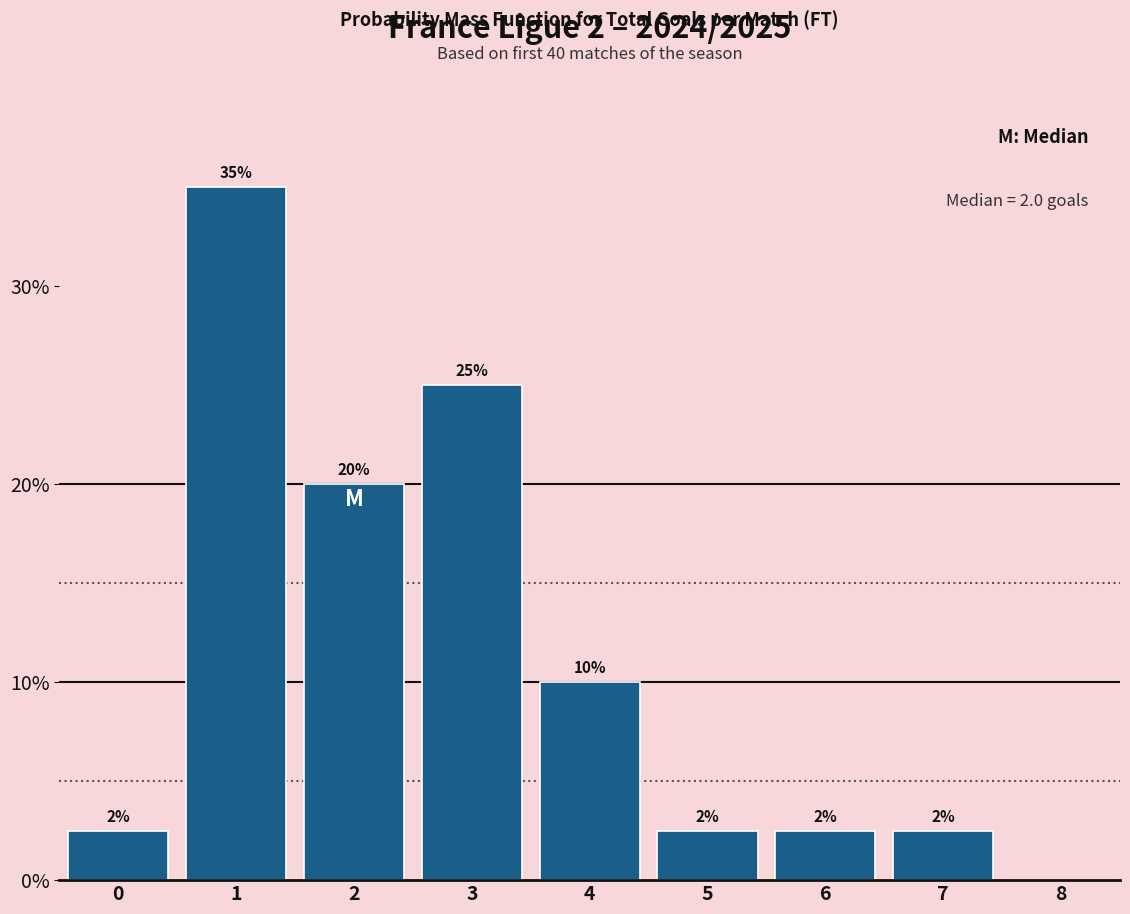

Which range on the x-axis has the tallest bar?

0.5 to 1.5